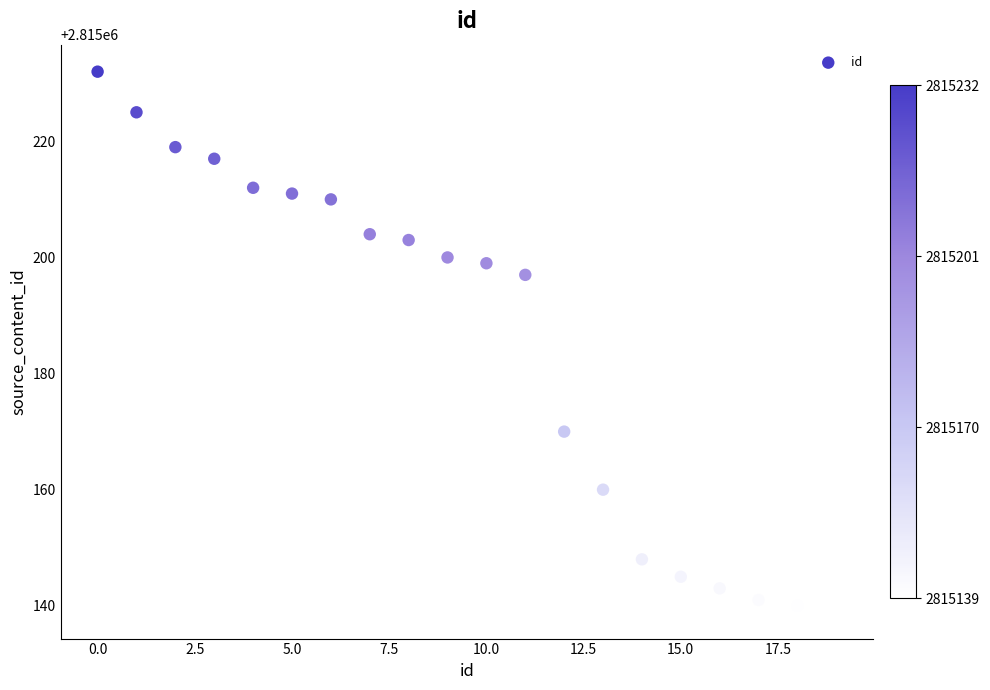

What Y value in the scatter plot is closest to 2815185?

2815197